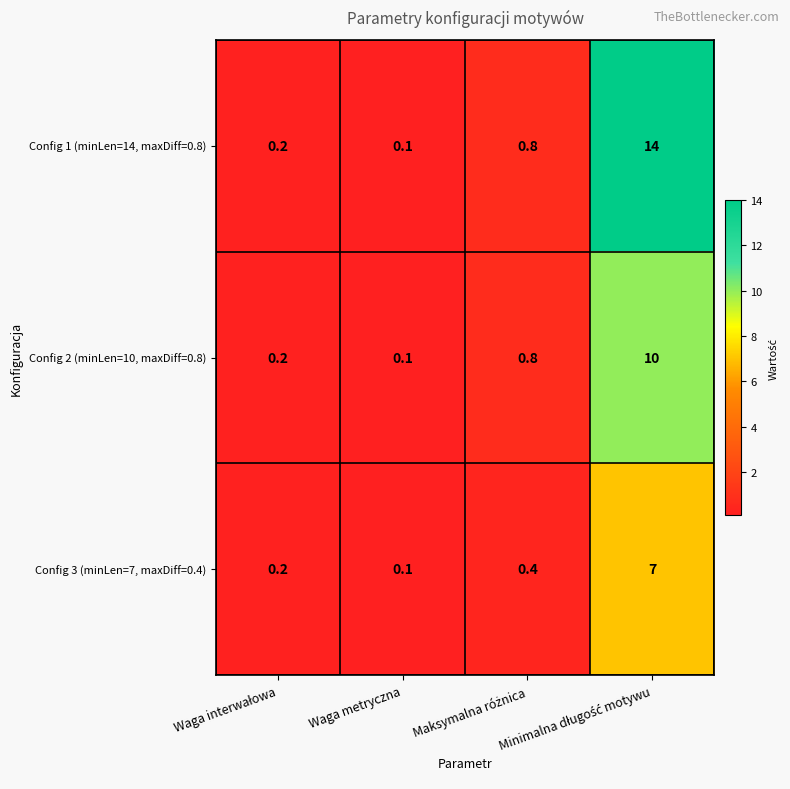

How many data points does each series have?

4